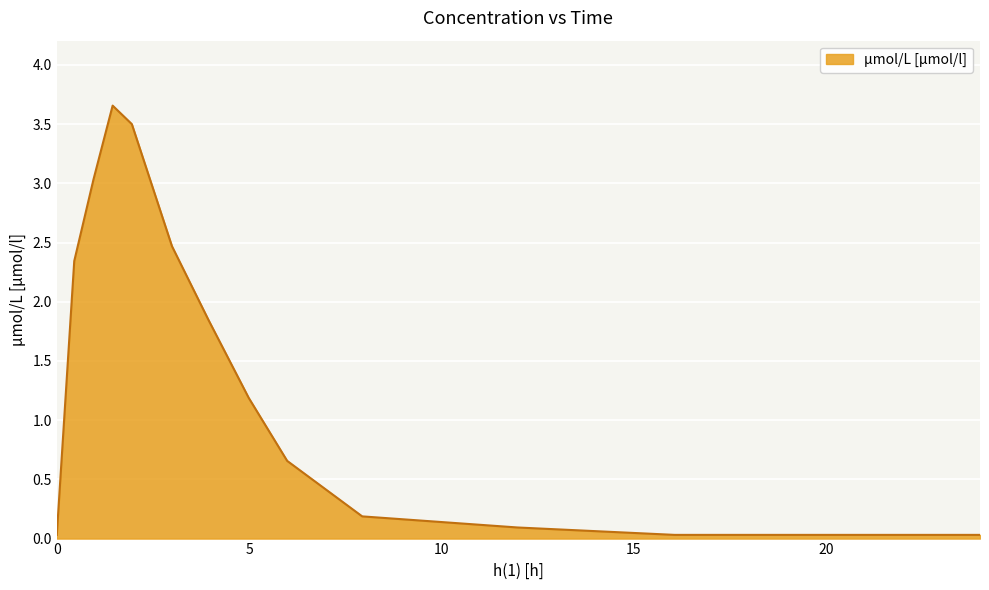

What is the difference between the maximum and minimum values?

3.6